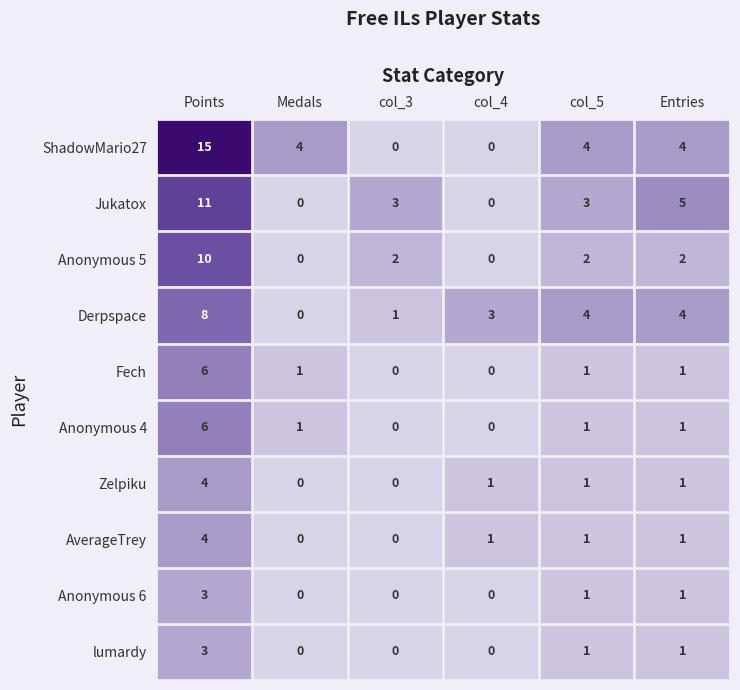

What is the total value across all series at Entries?

21